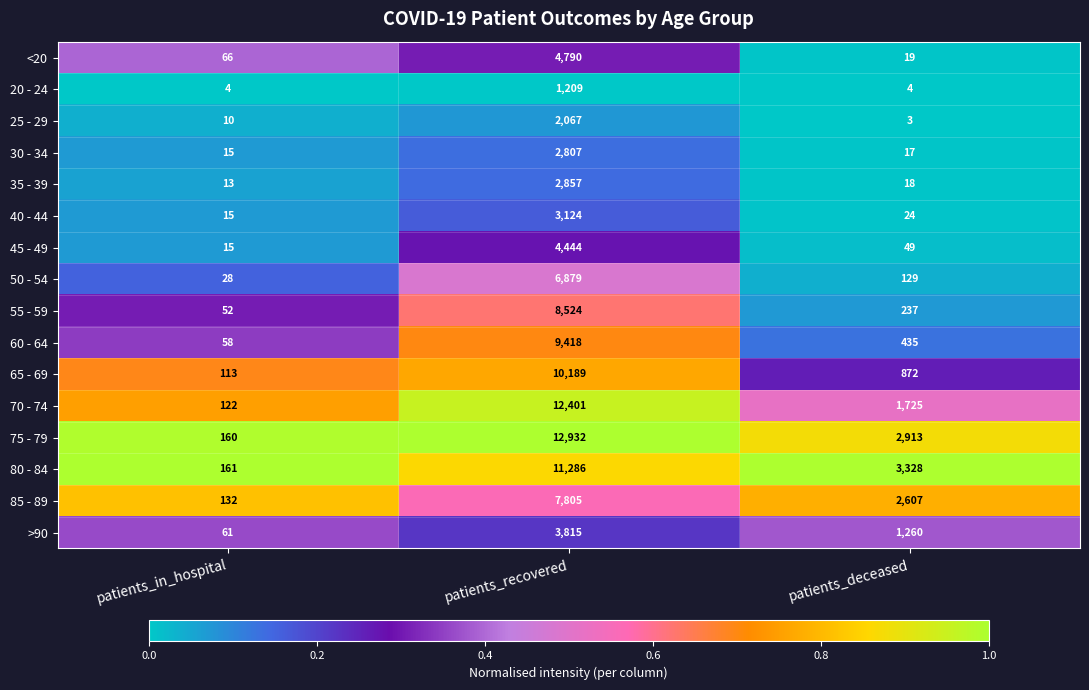

True or false: 85 - 89 has a value of 2607 at patients_deceased.

True